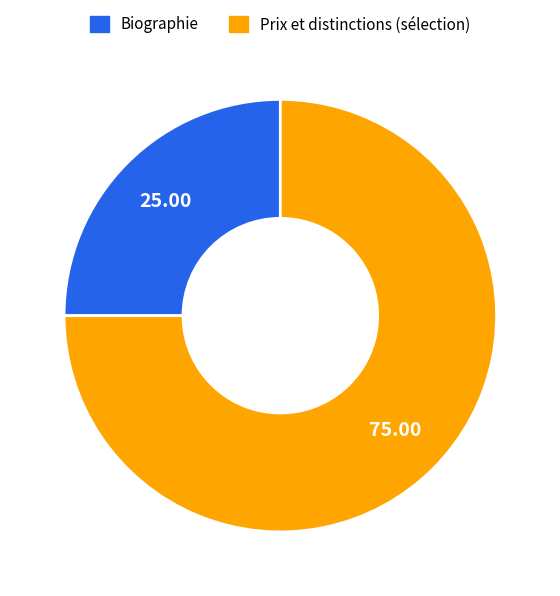

Which slice represents more than half of the pie?

Prix et distinctions (sélection)